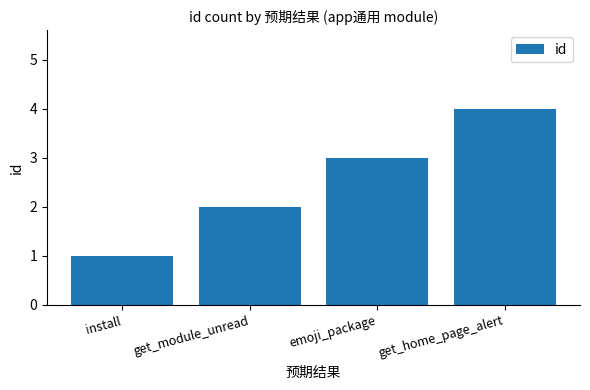

Count the number of categories in the chart.

4